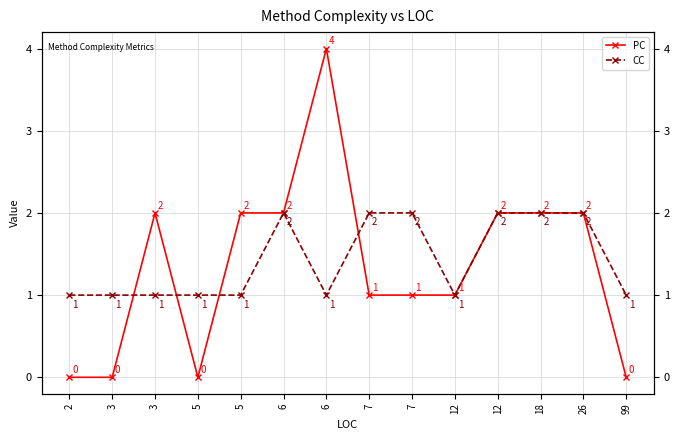

At which category does PC reach its first local peak?

3